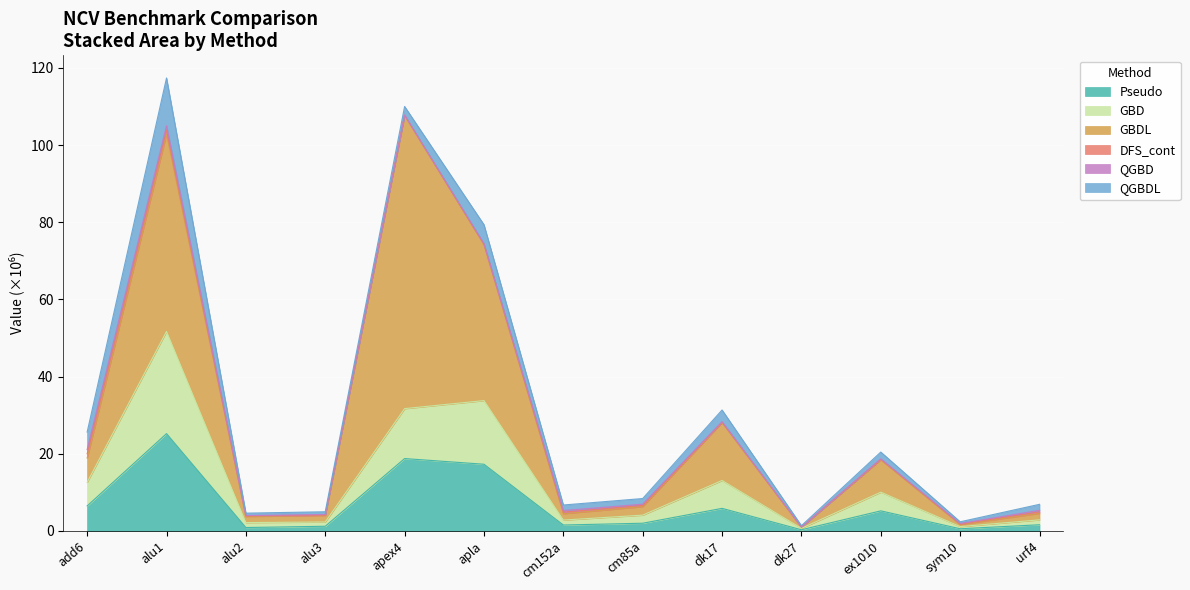

What is the label of the 4th point from the left?

alu3